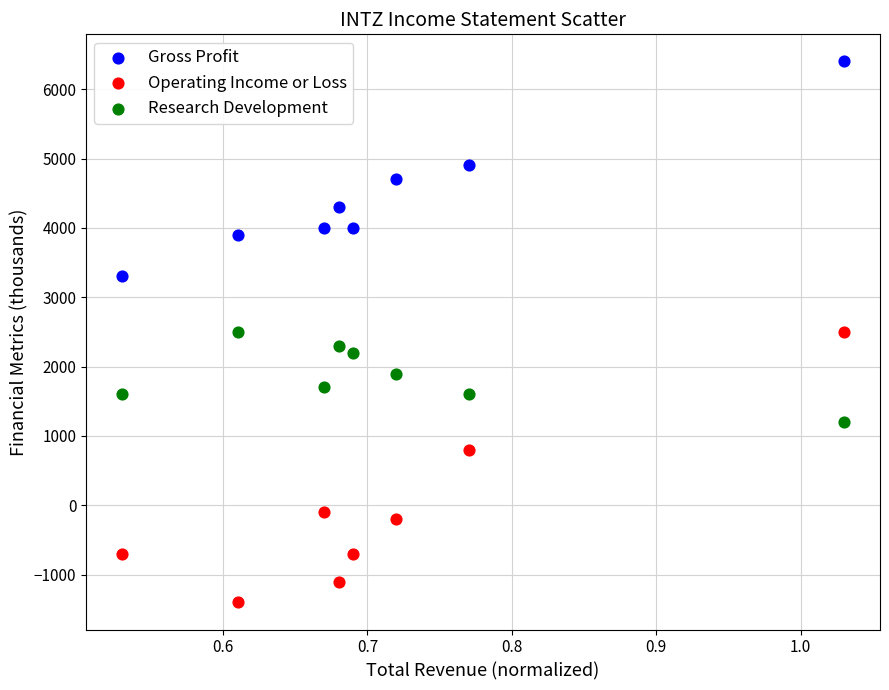

What are all the series names shown in the legend?

Gross Profit, Operating Income or Loss, Research Development